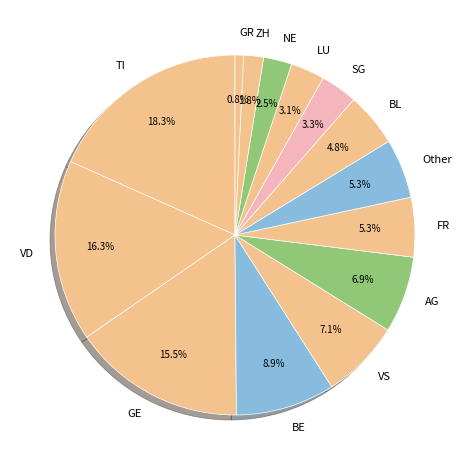

Which category has the smallest portion of the pie?

GR